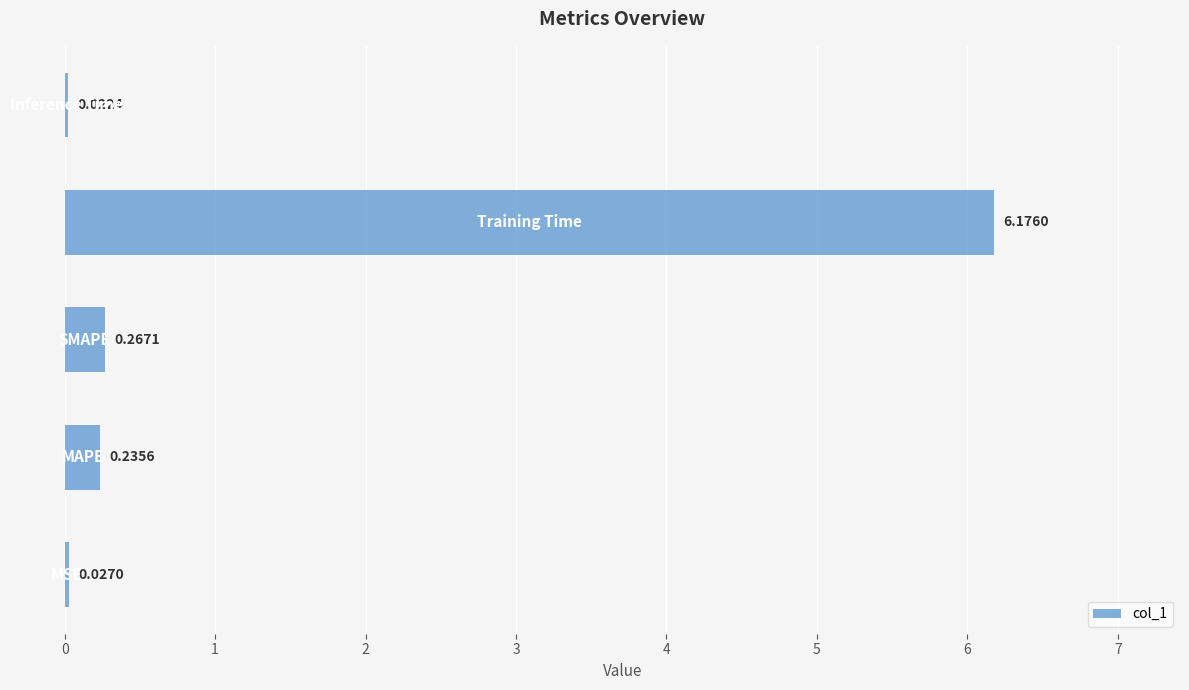

What is the difference between the maximum and second lowest values?

6.1